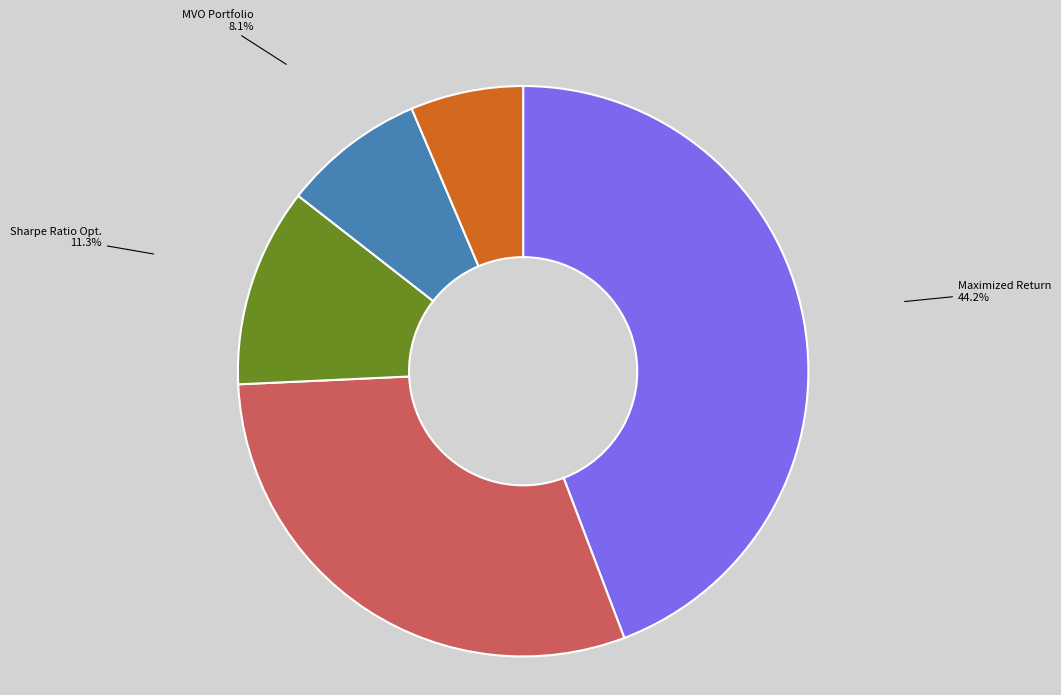

Count the number of slices in the pie.

5